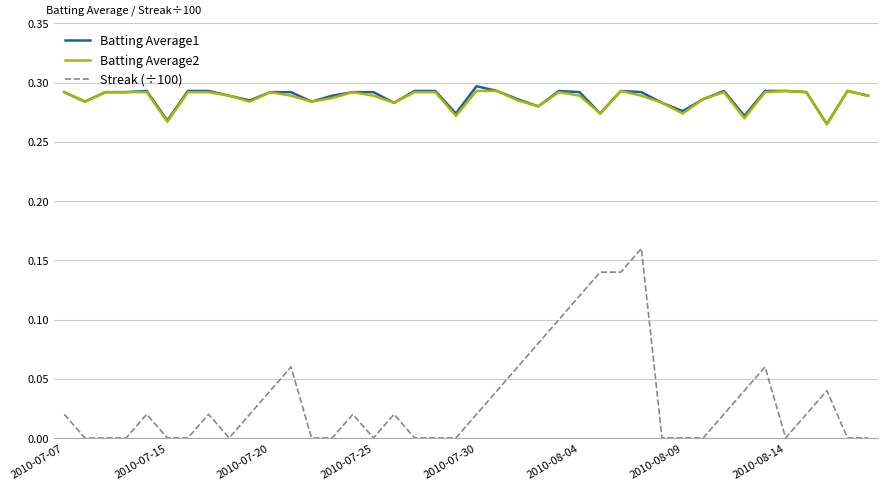

What are all the series names shown in the legend?

Batting Average1, Batting Average2, Streak (÷100)